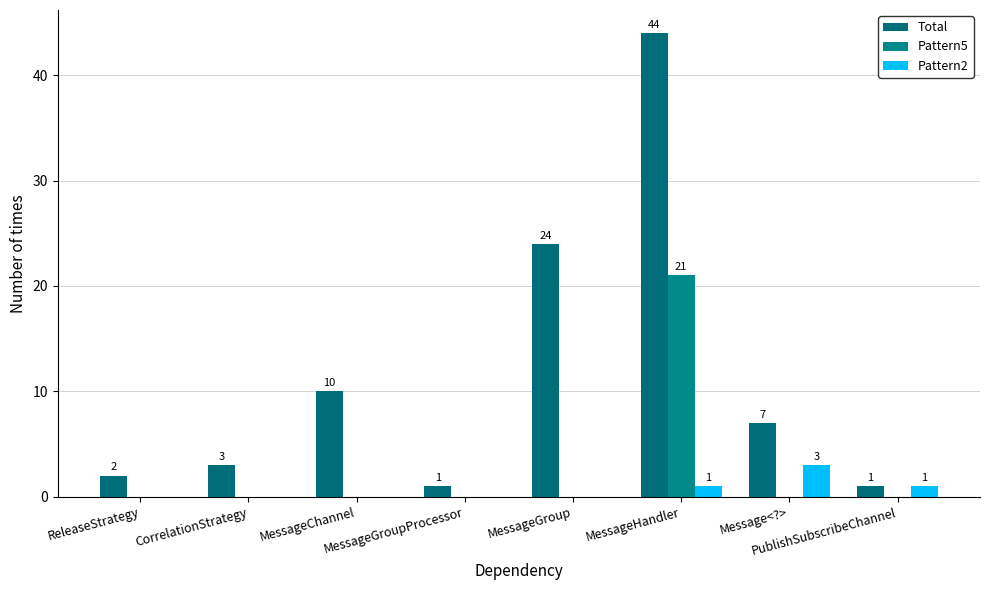

Where is Pattern5 nearest to the value 10?

ReleaseStrategy